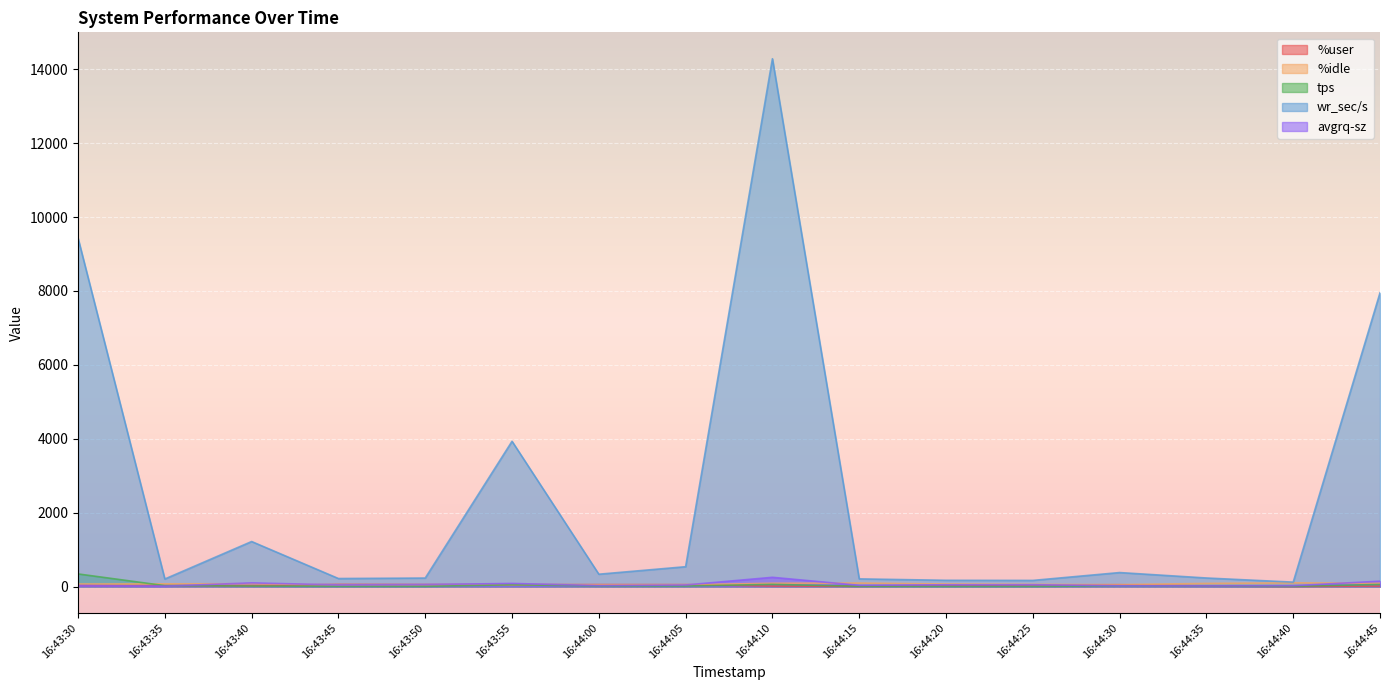

What is the label of the 4th point from the right?

16:44:30